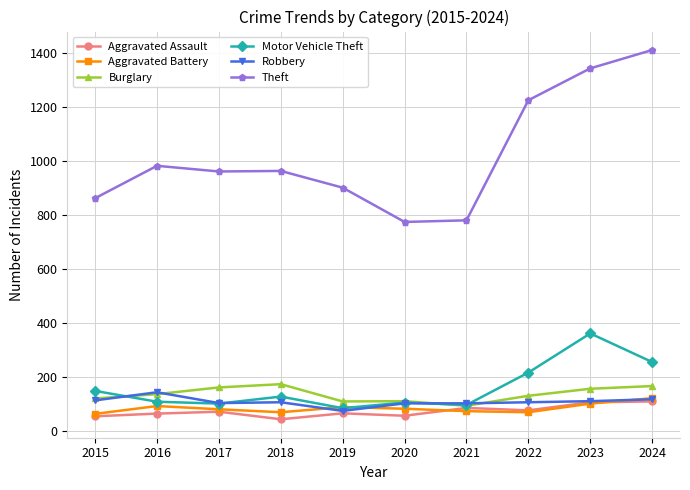

Is it true that Aggravated Assault equals 43 at 2018?

True